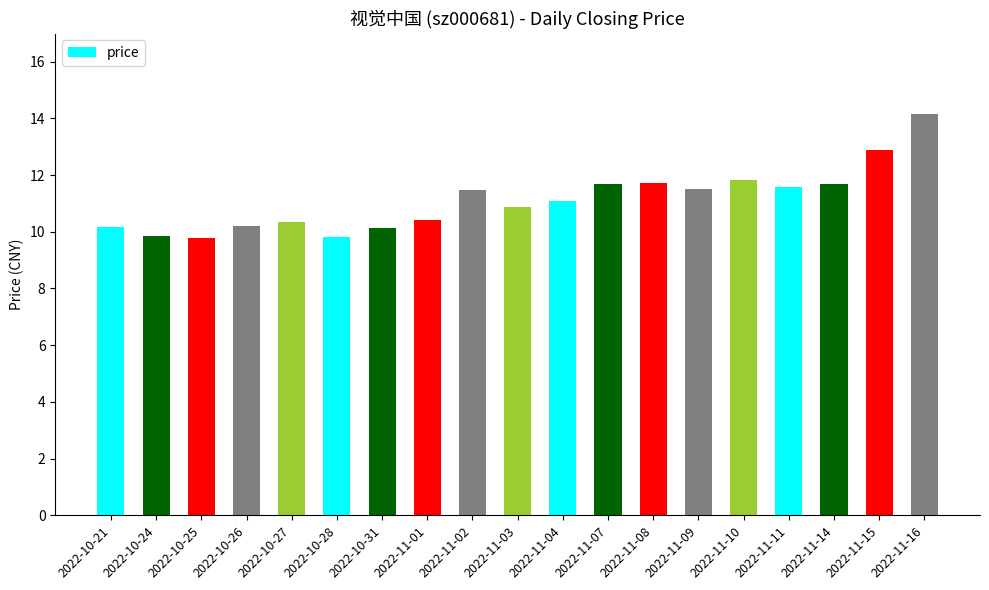

What is the ratio of the value at 2022-10-27 to the value at 2022-11-08?

0.9